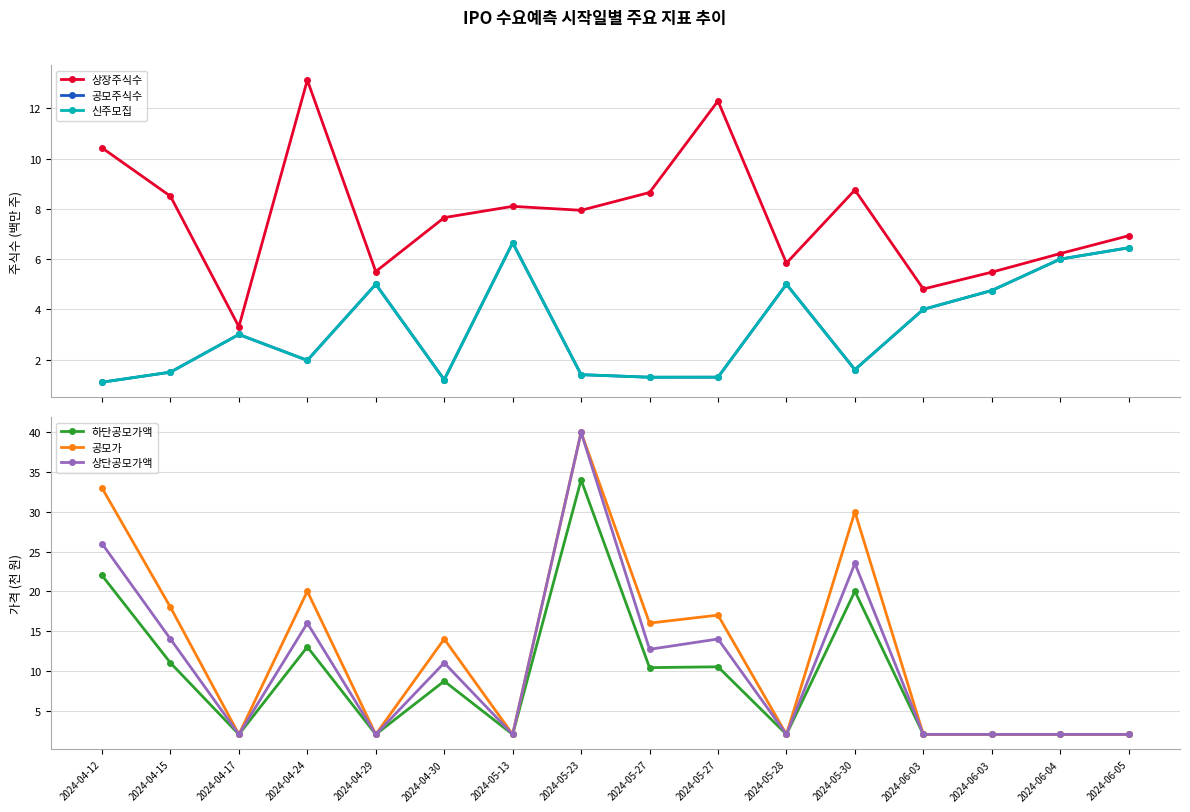

Between 2024-04-12 and 2024-06-05, which is larger?

2024-04-12